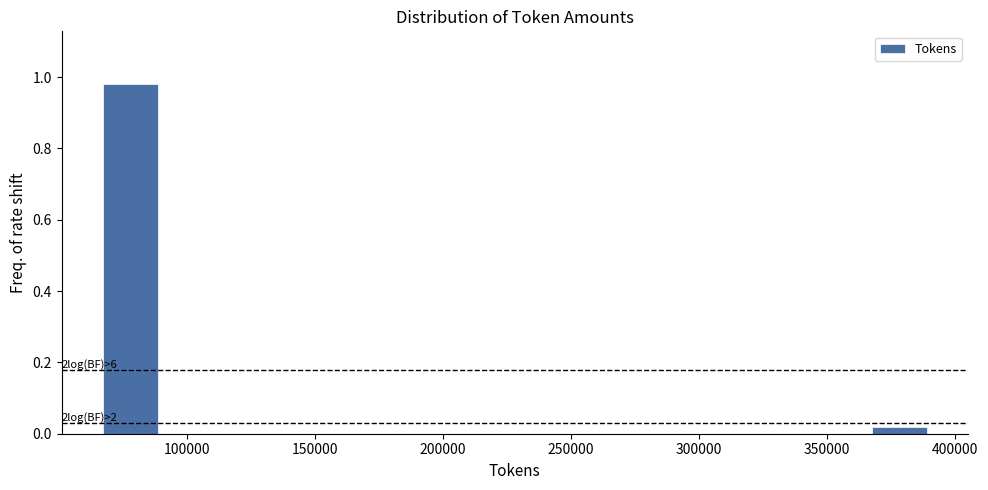

Over which range of the x-axis is the bar tallest?

65000 to 90000